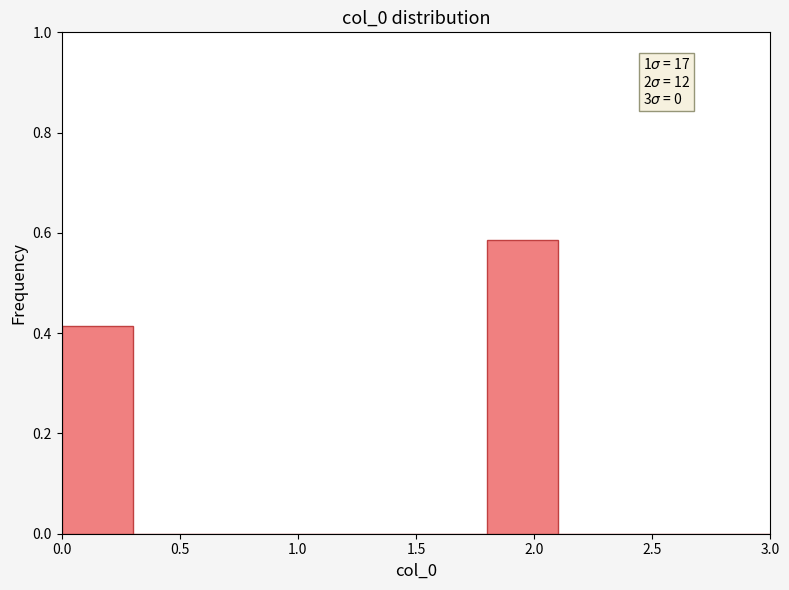

Over which range of the x-axis is the bar tallest?

1.8 to 2.1